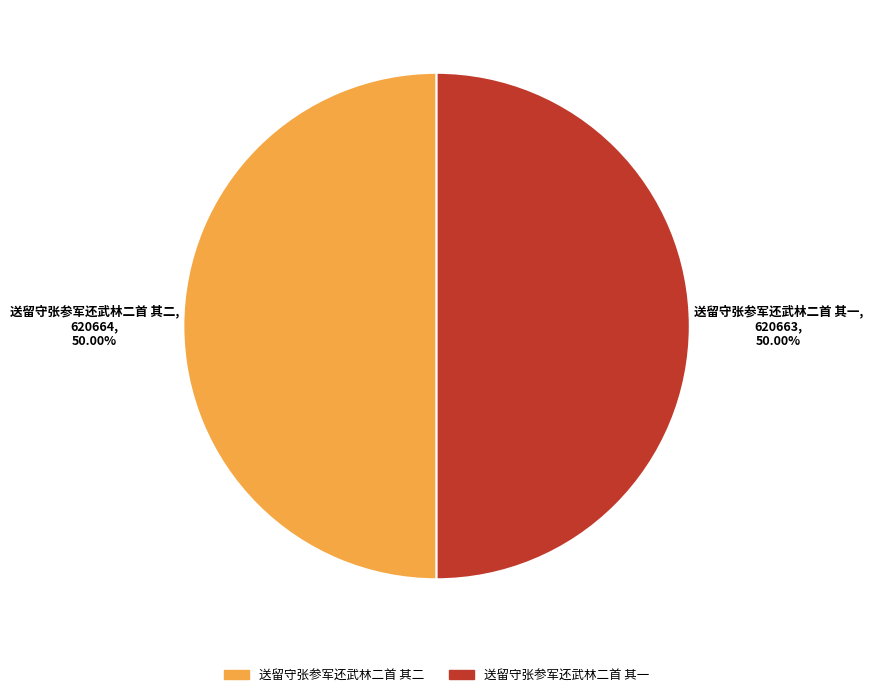

What percentage is NOT represented by 送留守张参军还武林二首 其一?

50.0%